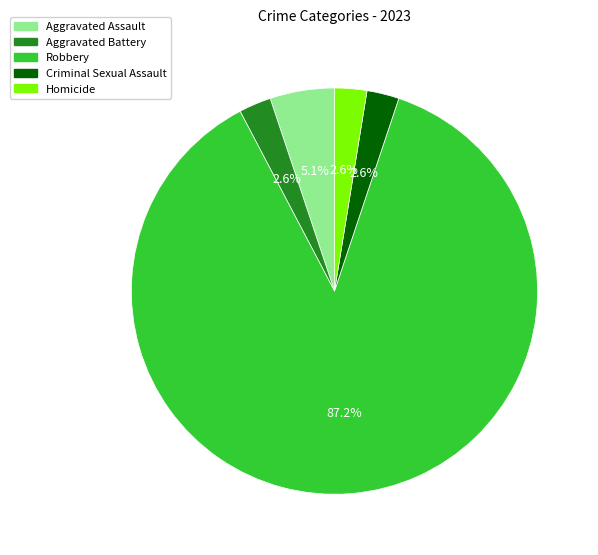

Which category has the biggest portion of the pie?

Robbery